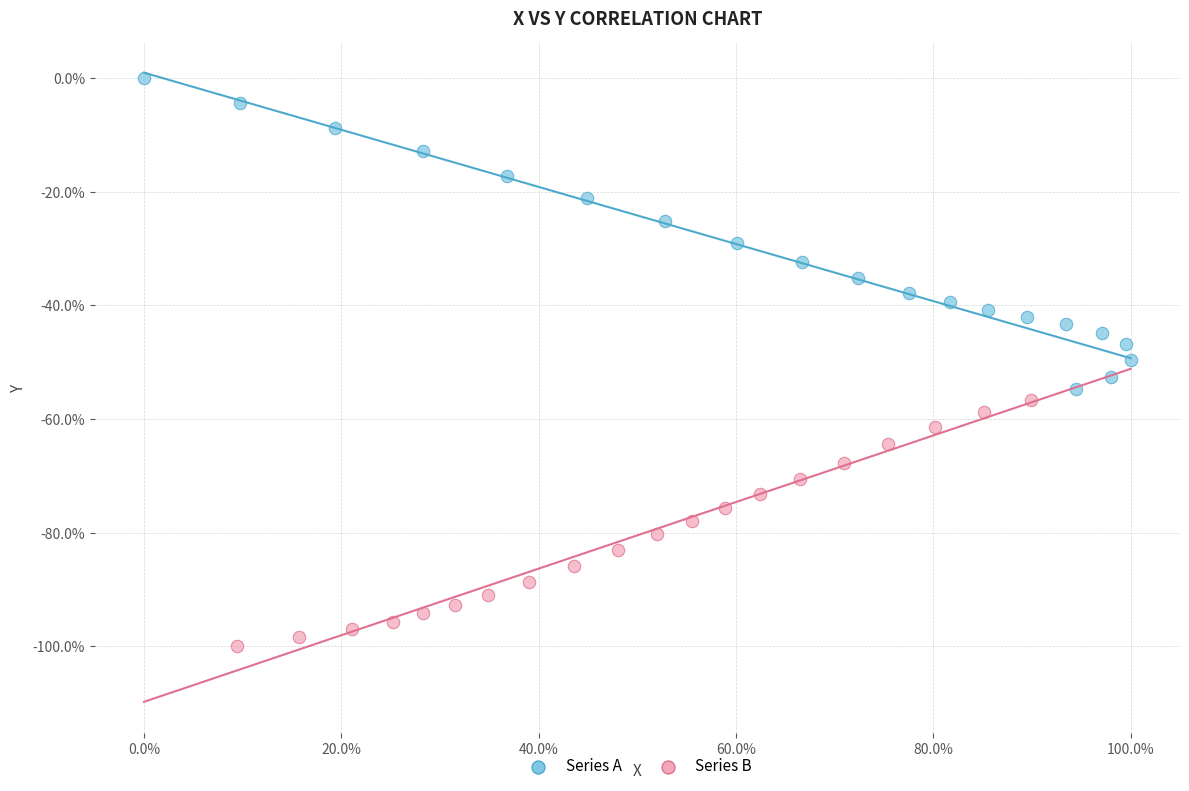

What are all the series names shown in the legend?

Series A, Series B